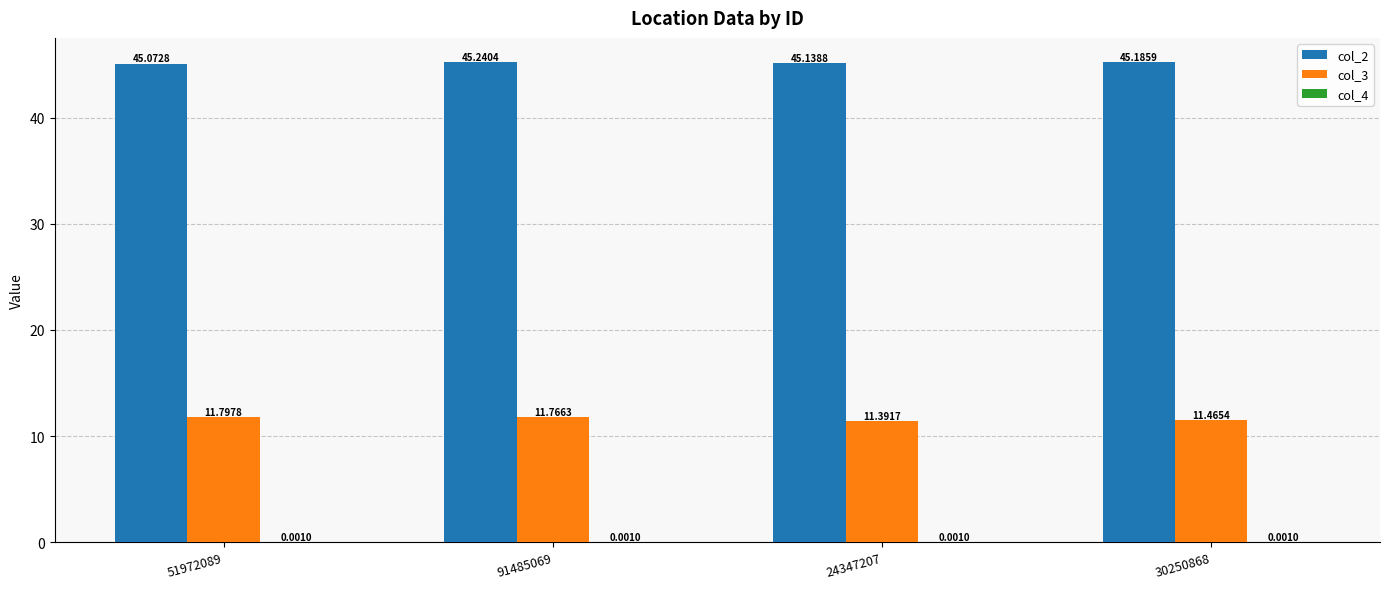

What is the total value across all series at 91485069?

57.0